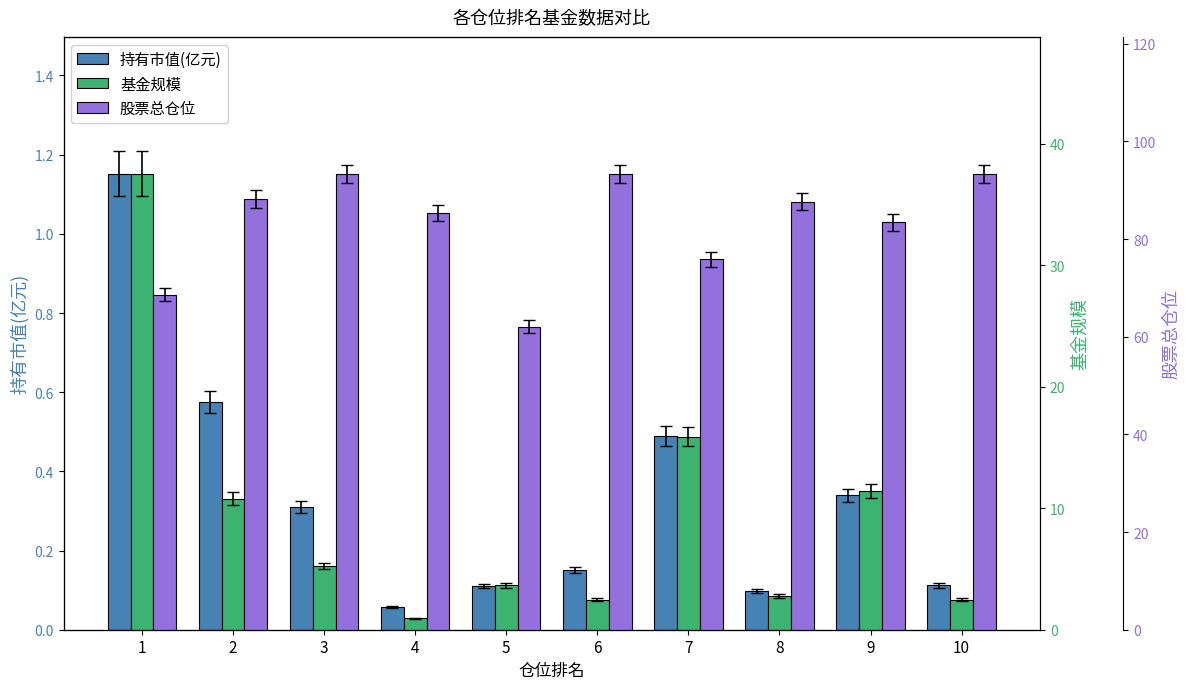

Rank the series by their maximum value, from lowest to highest.

持有市值(亿元), 基金规模, 股票总仓位